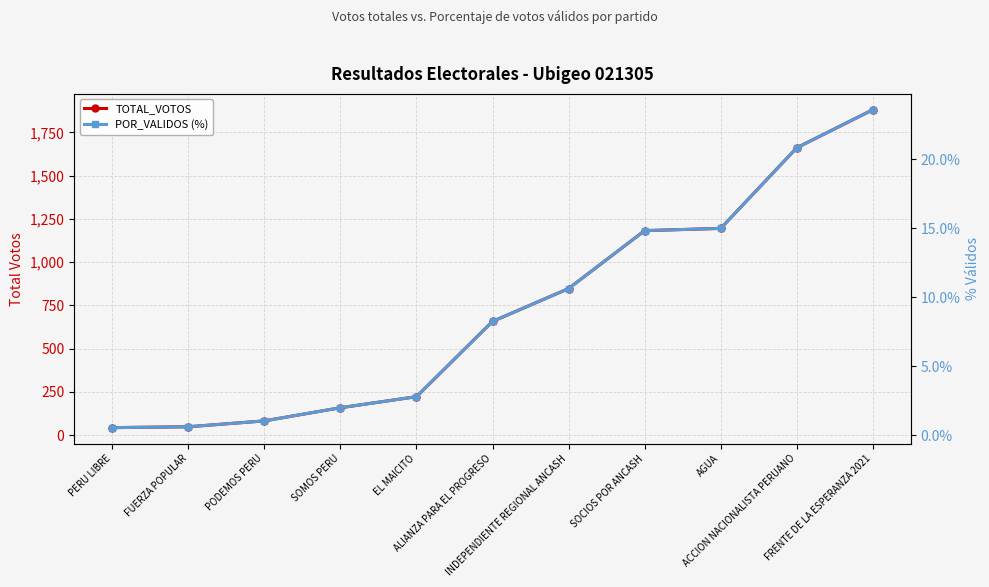

What are all the series names shown in the legend?

TOTAL_VOTOS, POR_VALIDOS (%)